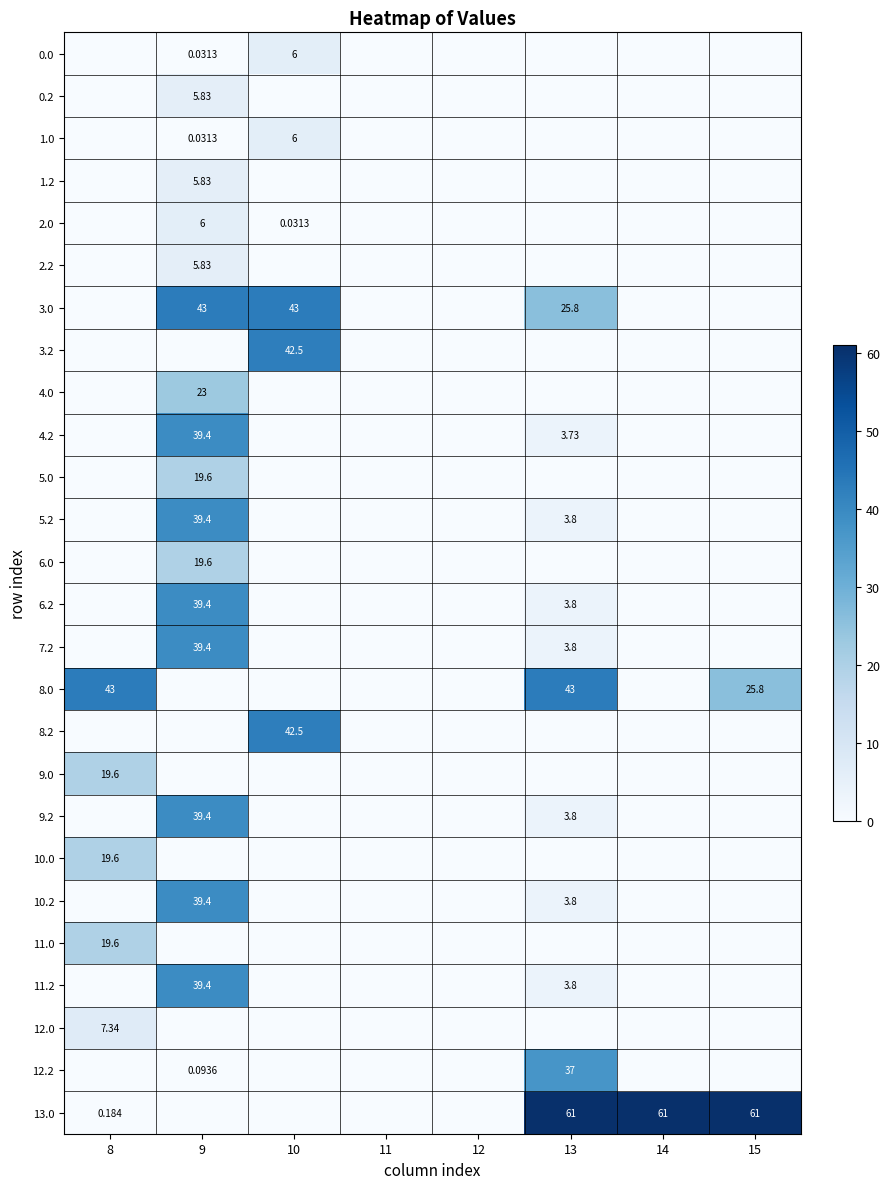

Which has a higher value, 15 or 12?

15